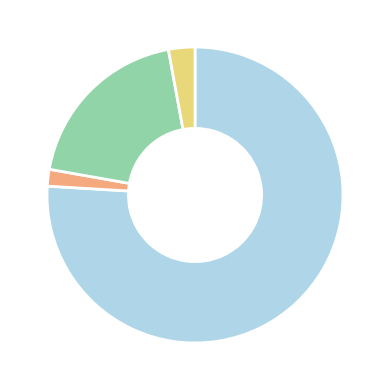

Does any single category account for the majority?

Yes